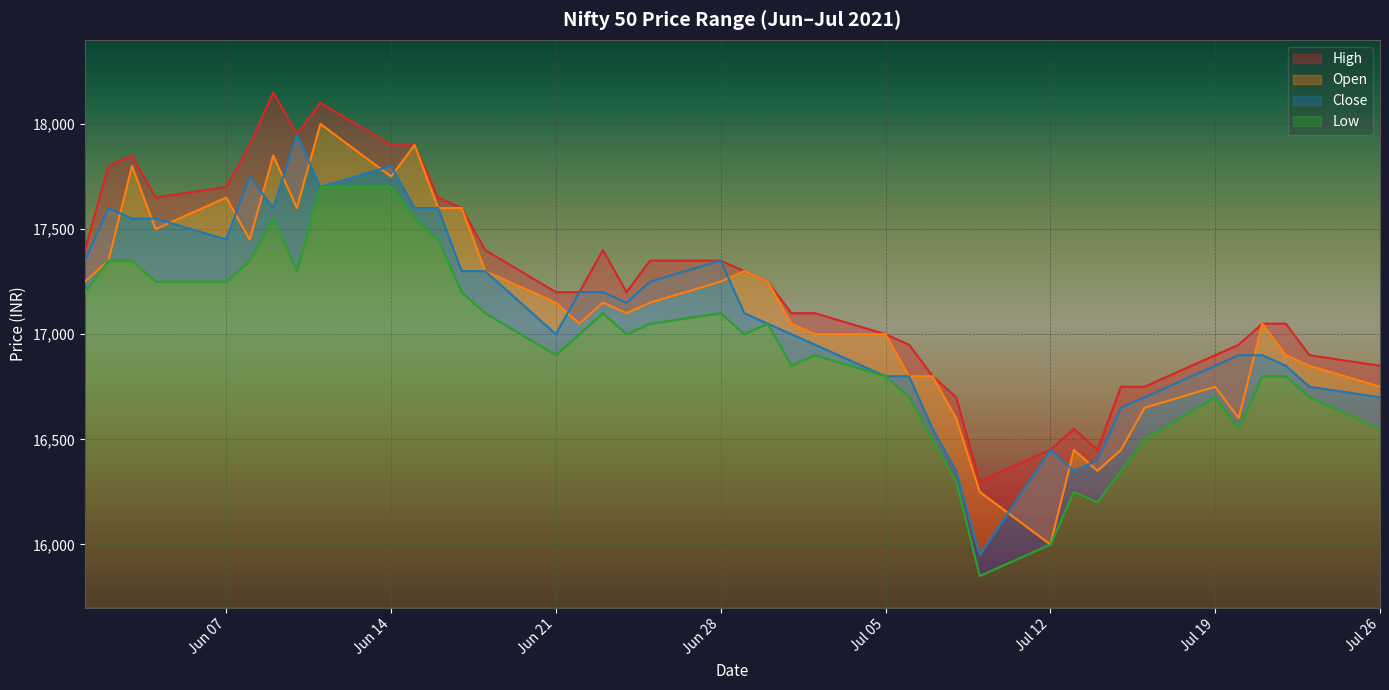

Reading left to right, what are all the values shown in this chart?

High: 17400	17800	17850	17650	17700	17900	18150	17950	18100	17900	17900	17650	17600	17400	17200	17200	17400	17200	17350	17350	17300	17250	17100	17100	17000	16950	16800	16700	16300	16450	16550	16450	16750	16750	16900	16950	17050	17050	16900	16850
Open: 17250	17350	17800	17500	17650	17450	17850	17600	18000	17750	17900	17600	17600	17300	17150	17050	17150	17100	17150	17250	17300	17250	17050	17000	17000	16800	16800	16600	16250	16000	16450	16350	16450	16650	16750	16600	17050	16900	16850	16750
Close: 17350	17600	17550	17550	17450	17750	17600	17950	17700	17800	17600	17600	17300	17300	17000	17200	17200	17150	17250	17350	17100	17050	17000	16950	16800	16800	16550	16350	15950	16450	16350	16400	16650	16700	16850	16900	16900	16850	16750	16700
Low: 17200	17350	17350	17250	17250	17350	17550	17300	17700	17700	17550	17450	17200	17100	16900	17000	17100	17000	17050	17100	17000	17050	16850	16900	16800	16700	16500	16300	15850	16000	16250	16200	16350	16500	16700	16550	16800	16800	16700	16550